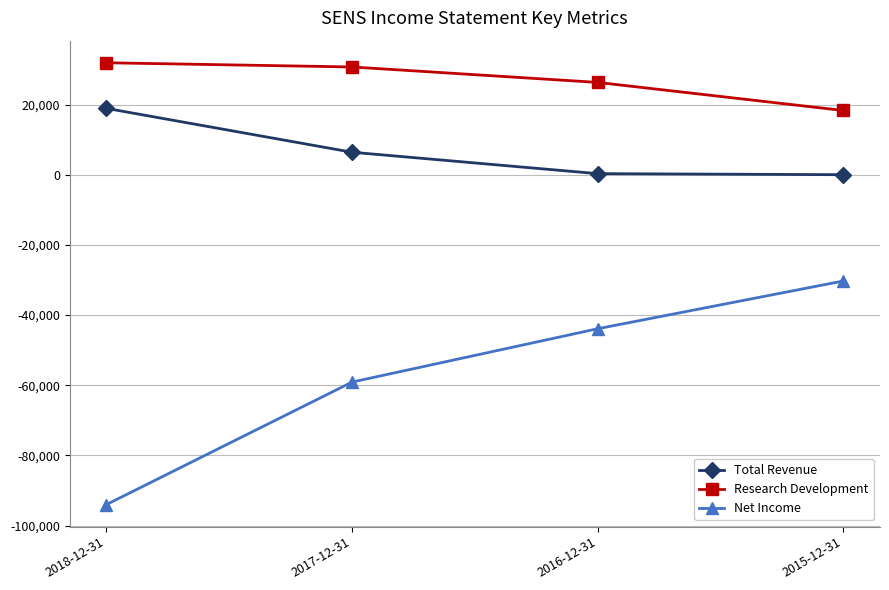

What is the highest value of the Research Development series?

31900